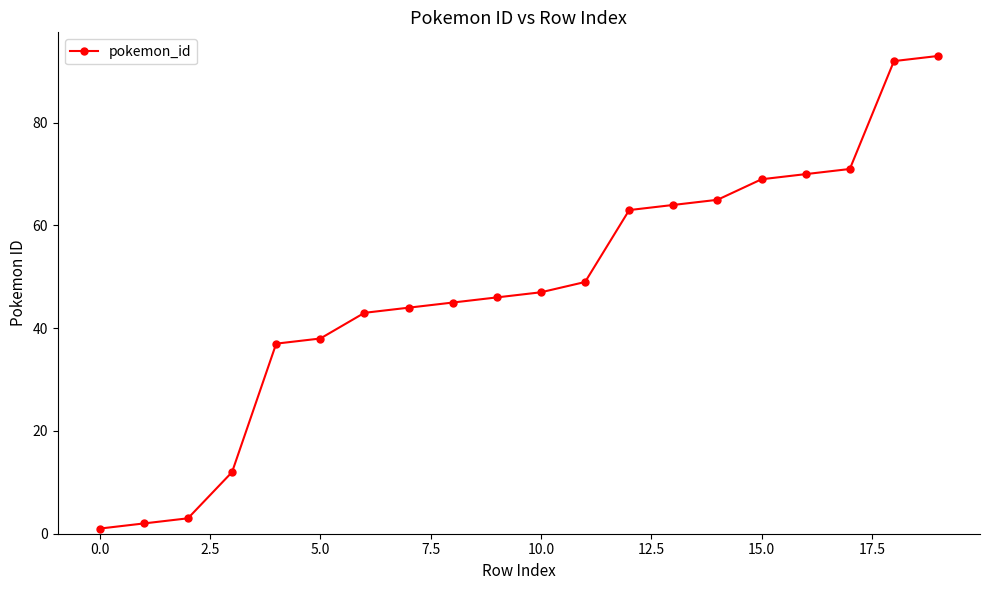

What is the value of the 19th point from the left?

92